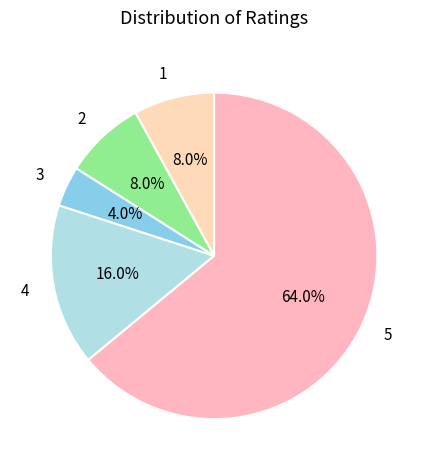

To the nearest percent, what is the average slice percentage?

20%